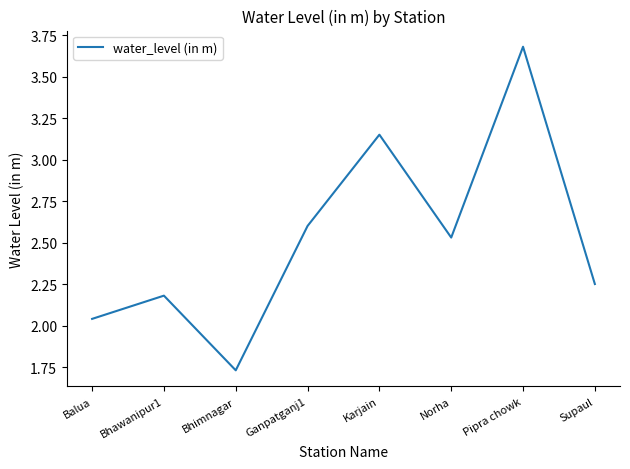

What is the greatest value displayed?

3.7